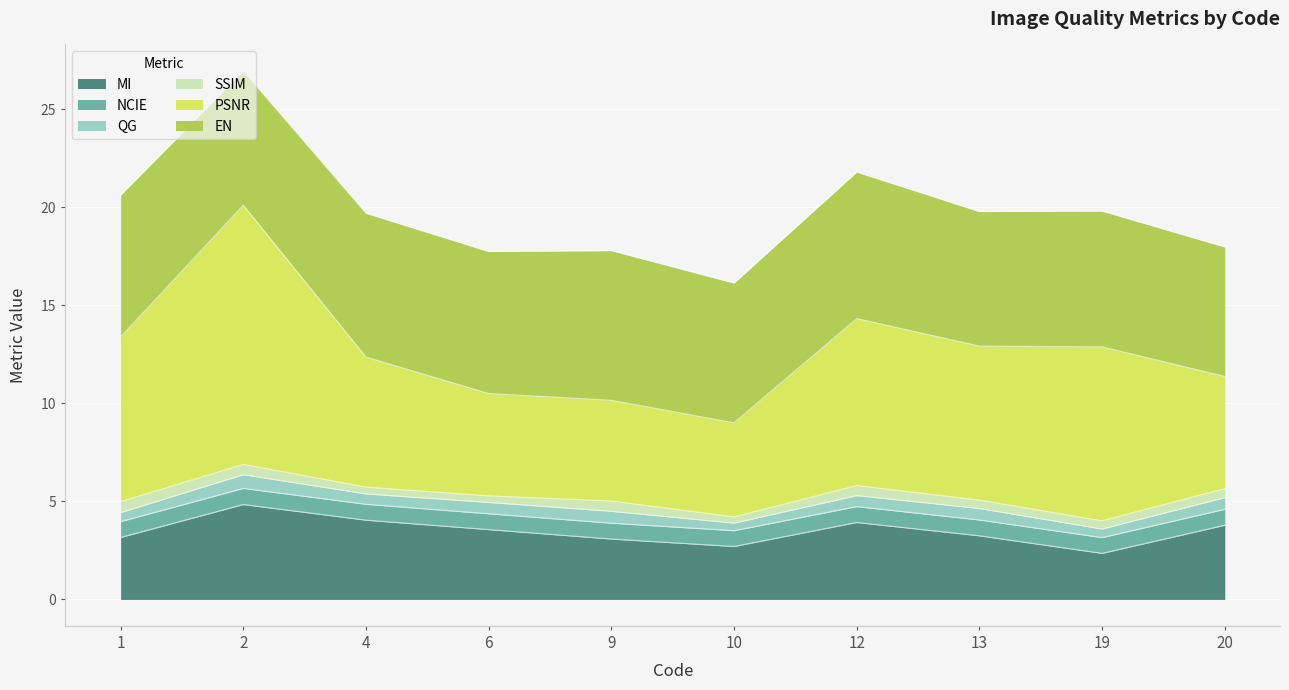

What is the value of the EN point at the 7th from the left?

7.5